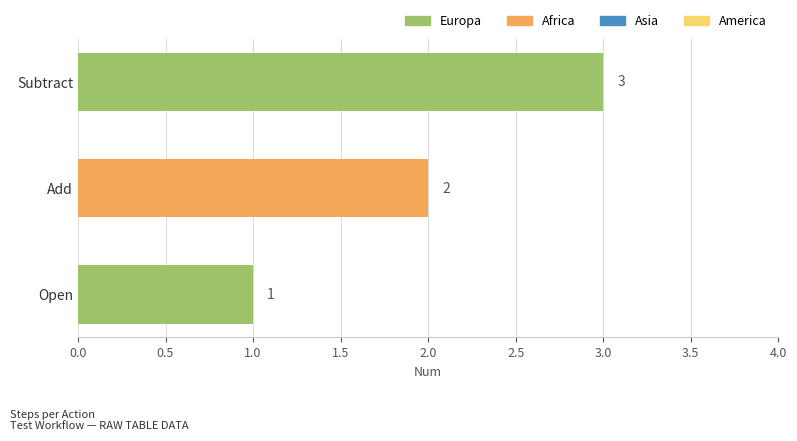

What is the change in value from Open to Subtract?

+2